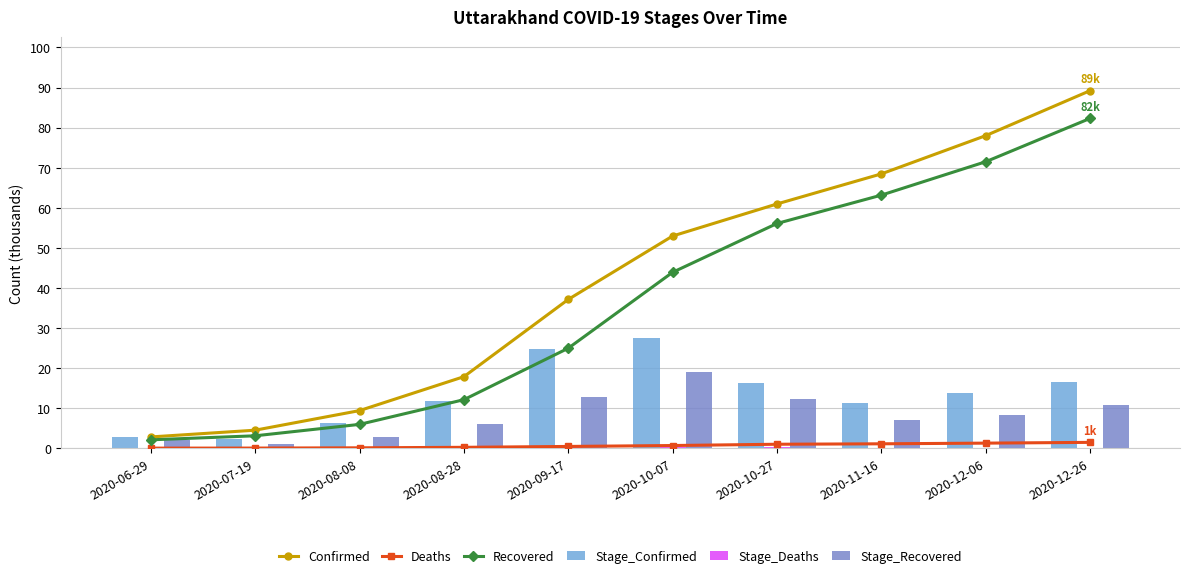

What is the difference between the highest and lowest values at 2020-12-06?

77.8